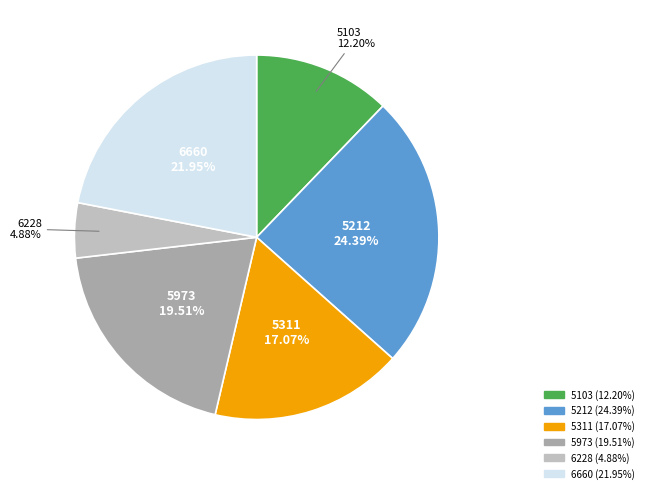

The 6228 slice represents 17% of the pie. True or false?

False